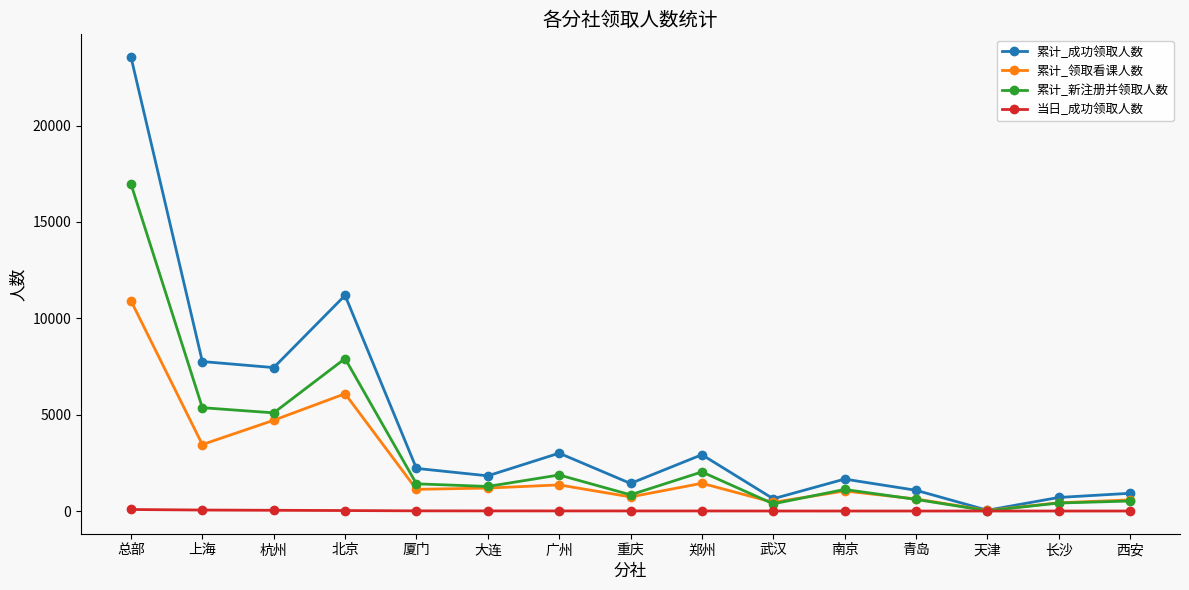

Which category has the lowest value in the 累计_新注册并领取人数 series?

天津